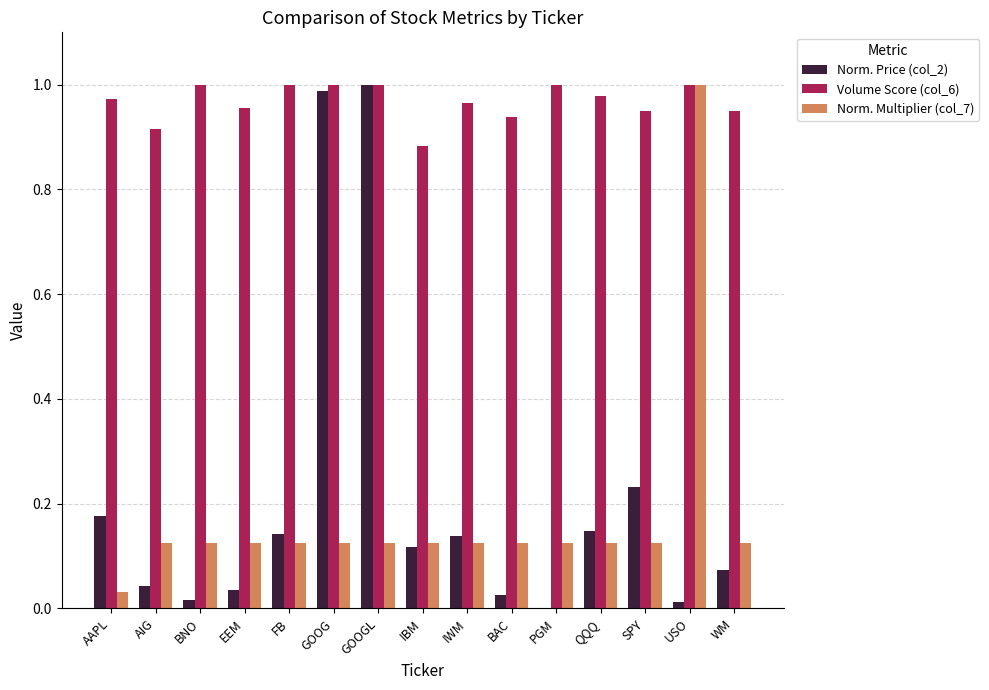

Between AIG and GOOG, which series saw the biggest shift?

Norm. Price (col_2)